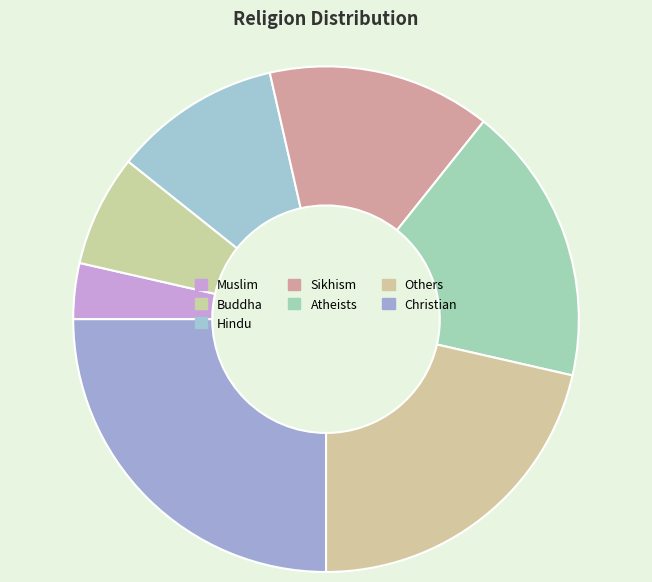

What is the smallest slice in the pie chart?

Muslim